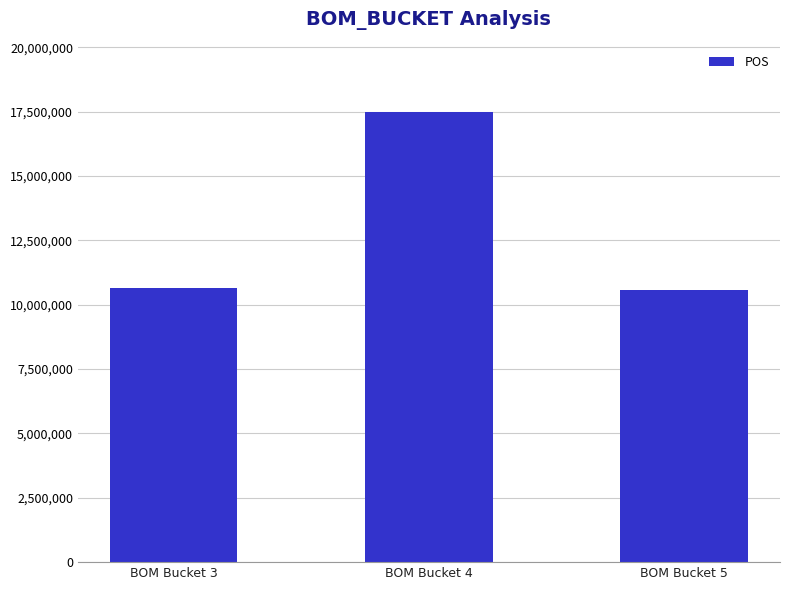

What is the value of the 2nd bar from the left?

17487684.1